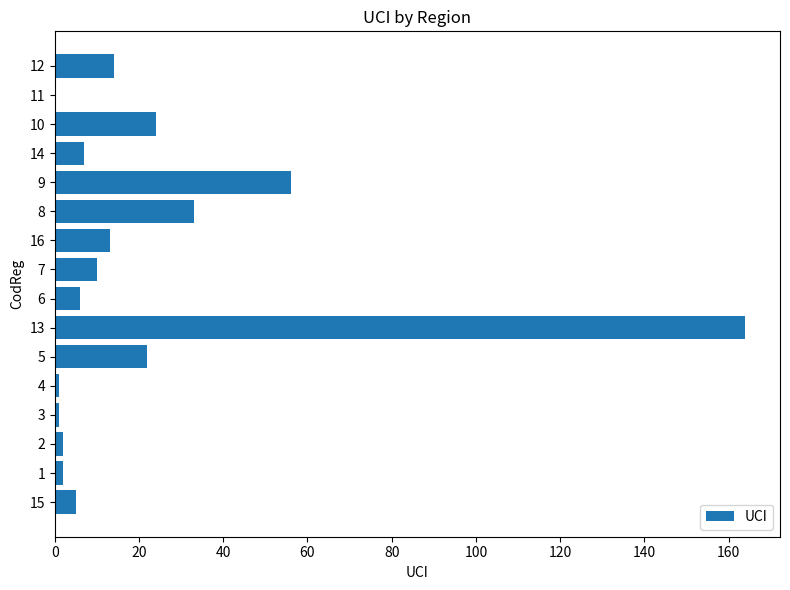

What is the sum of all values?

360